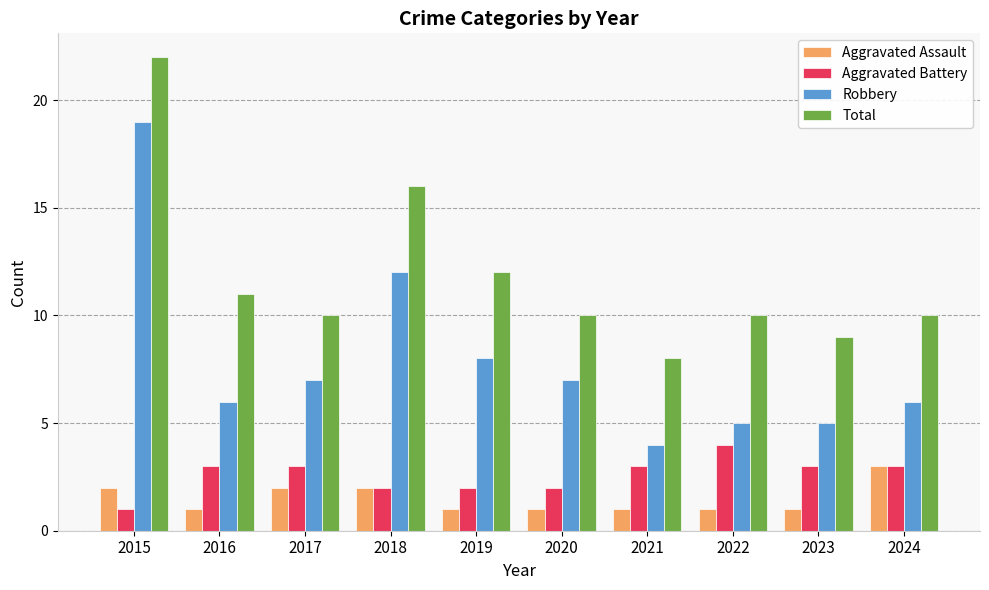

Which label corresponds to the largest value in the chart?

2015